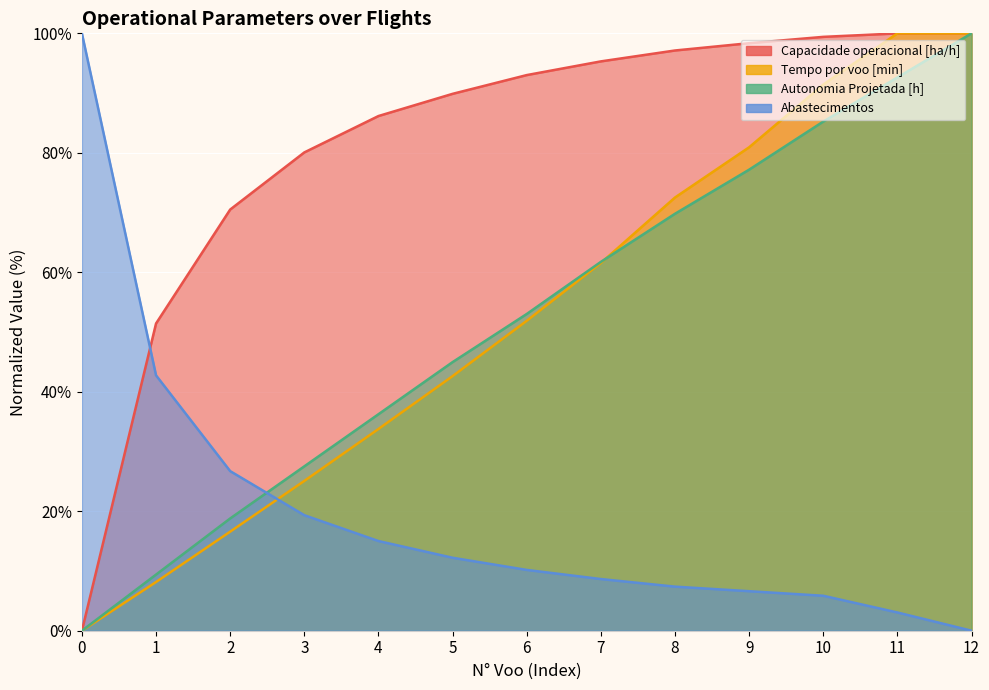

How many values in the Autonomia Projetada [h] series are below 53?

6